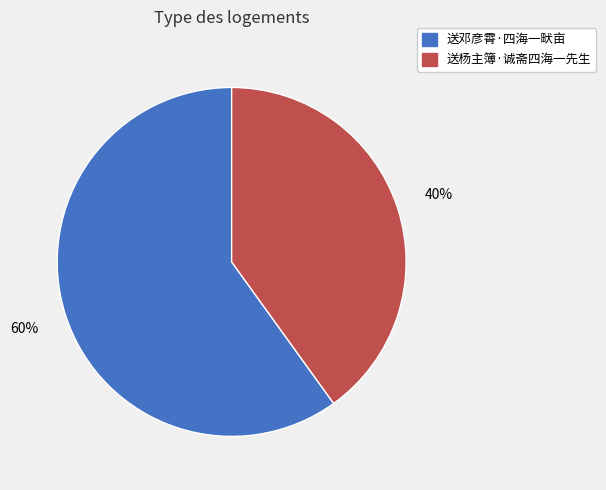

What is the largest slice in the pie chart?

送邓彦霄·四海一畎亩